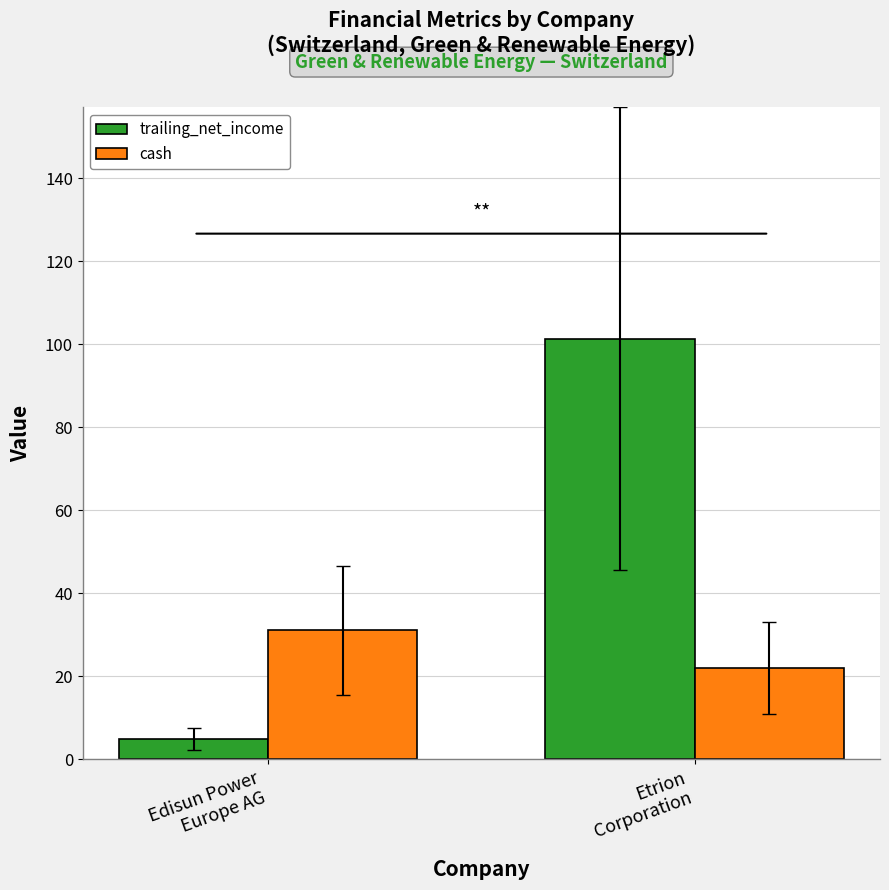

What is the maximum value shown in the chart?

101.3